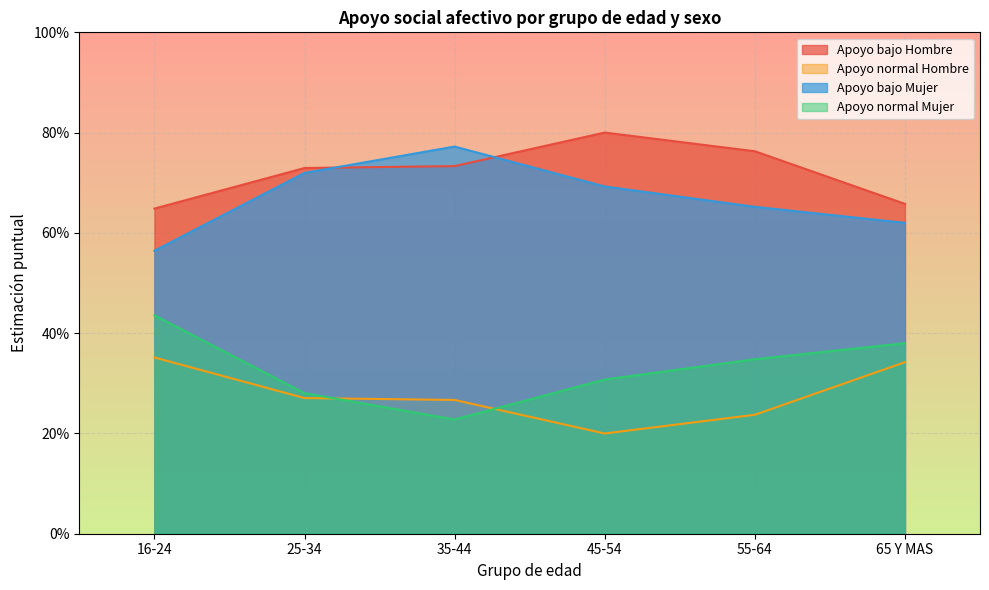

Between 45-54 and 65 Y MAS, which series saw the biggest shift?

Apoyo bajo Hombre